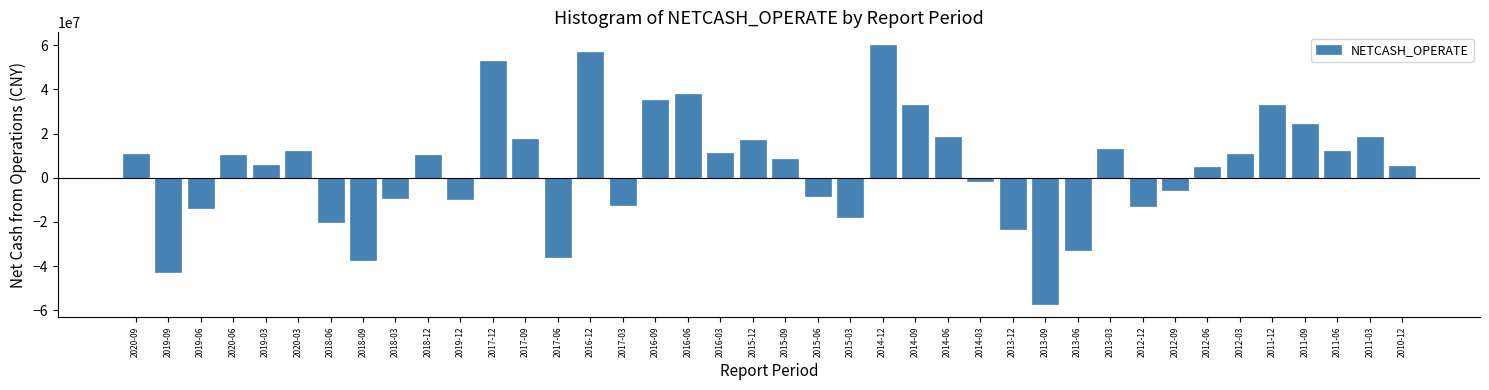

What position from the left is 2016-06?

18